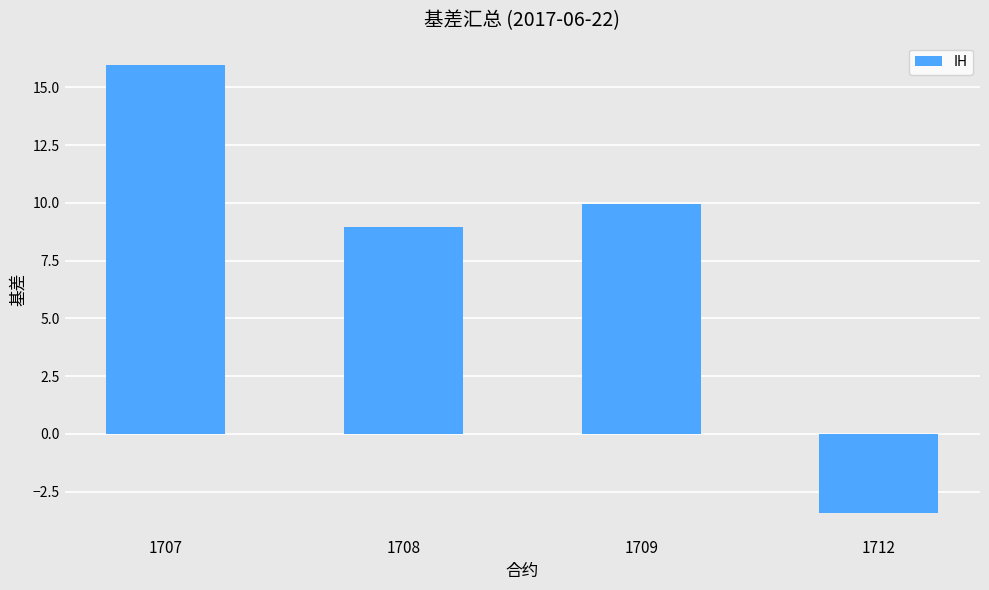

Rank the categories by value from lowest to highest.

1712, 1708, 1709, 1707